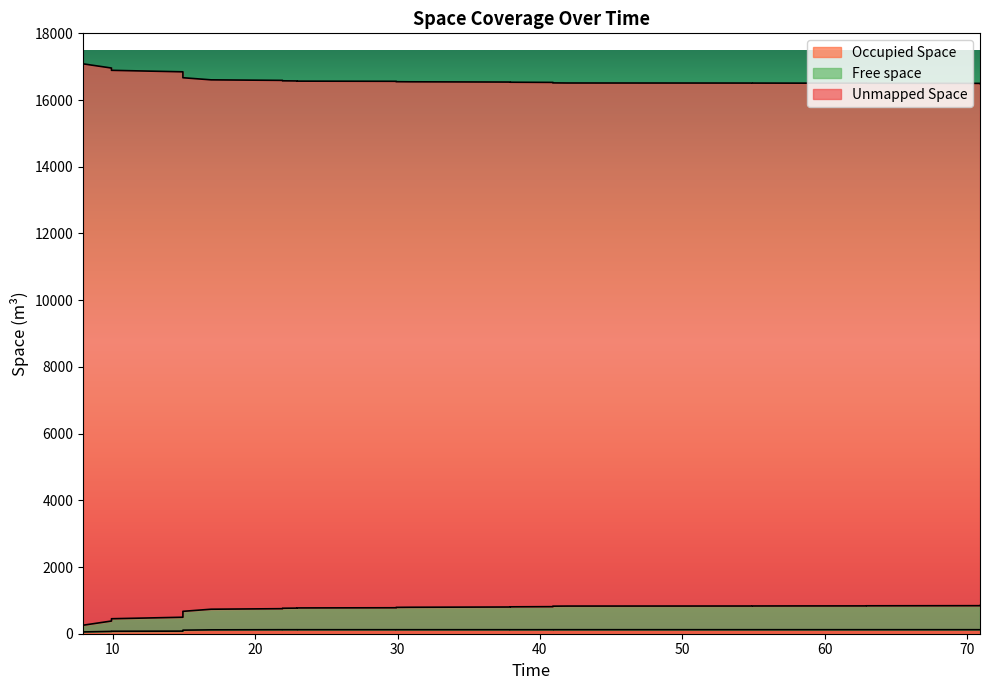

What is the difference between the maximum and minimum values in the Free space series?

588.6